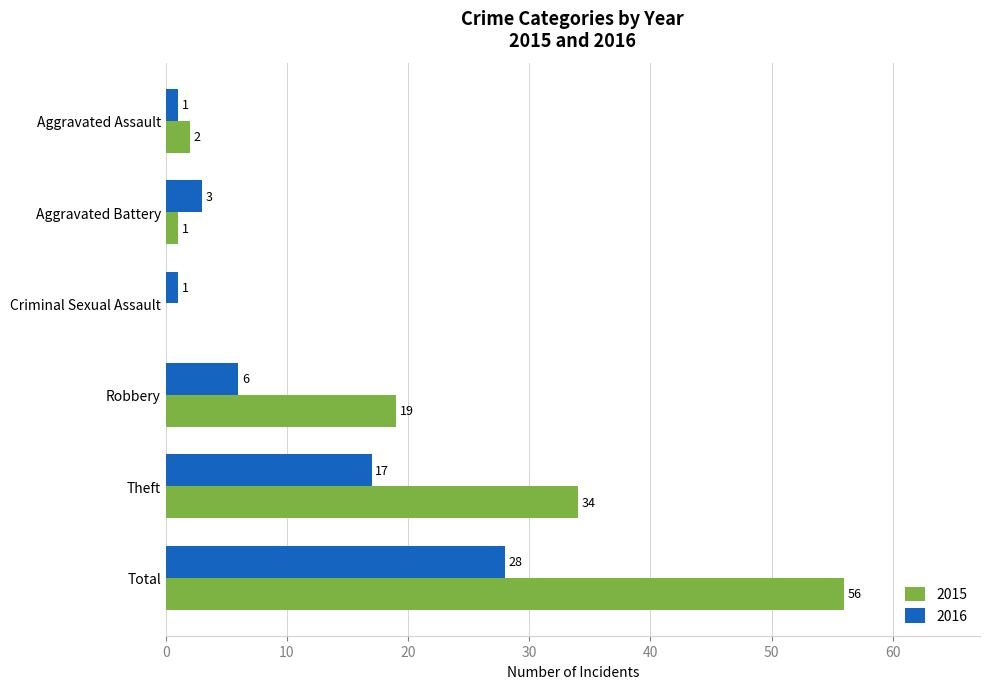

At which label is 2015 closest to 28?

Theft